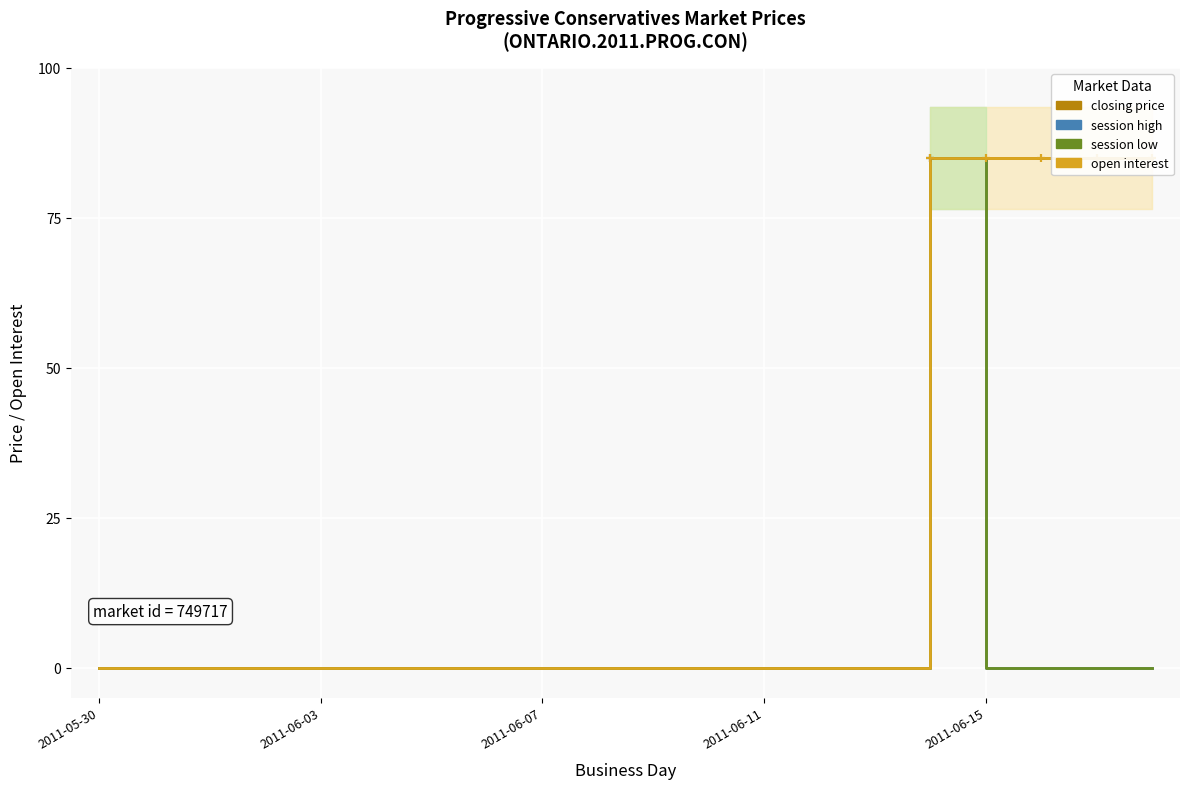

What is the difference between the highest and lowest values at 17?

85